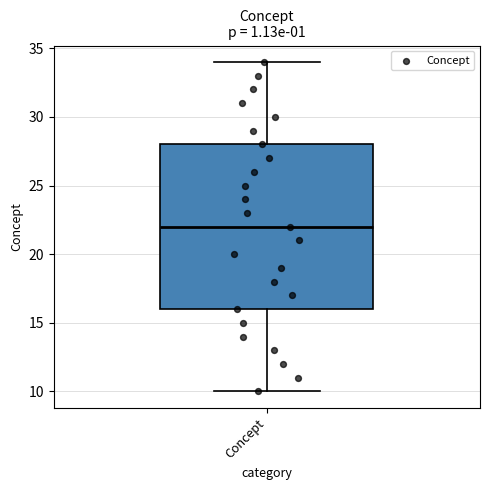

Read this box plot against the y-axis: the position of the median line, the range covered by the box, and the ends of both whiskers. The values are not printed on the chart, so give them approximately, as read against the axis.

median 22, box 16 to 28, whiskers 10 to 34